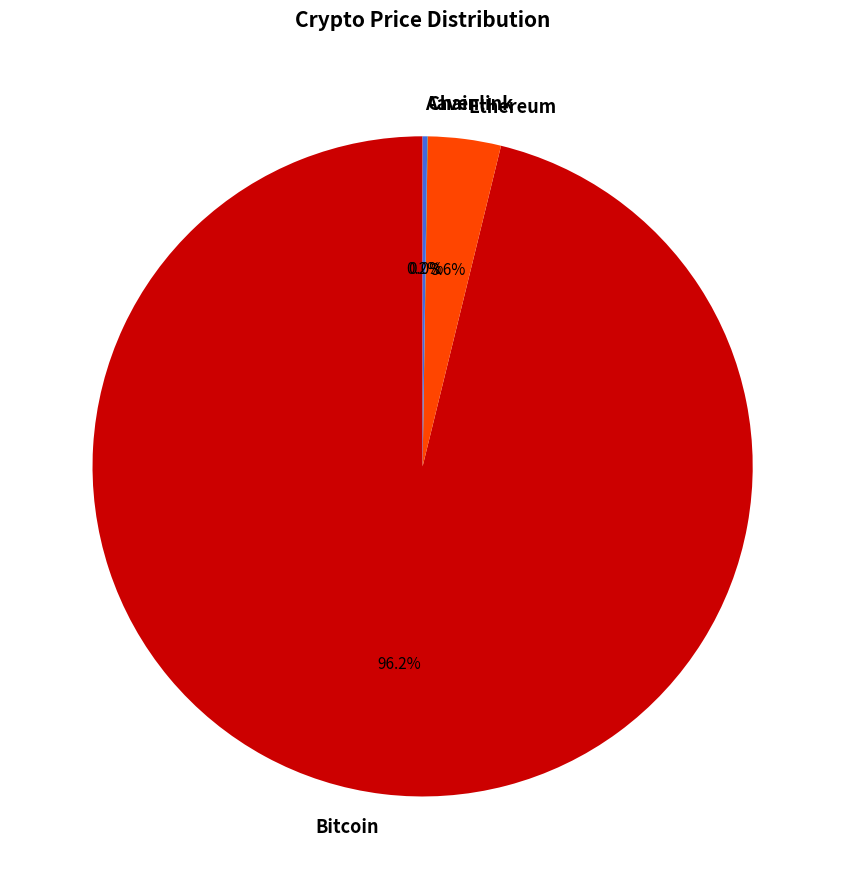

Which slice is the largest?

Bitcoin